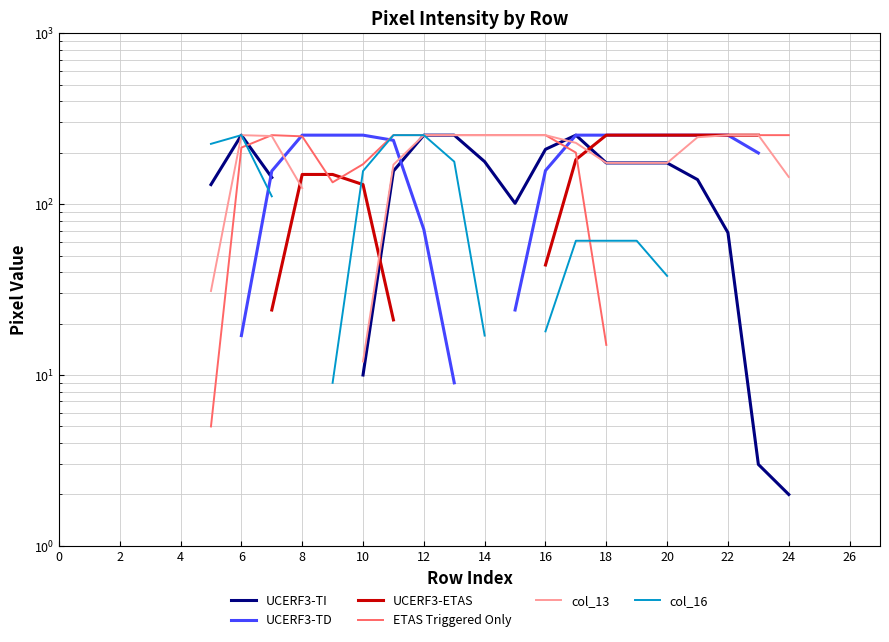

Count the number of categories in the chart.

28